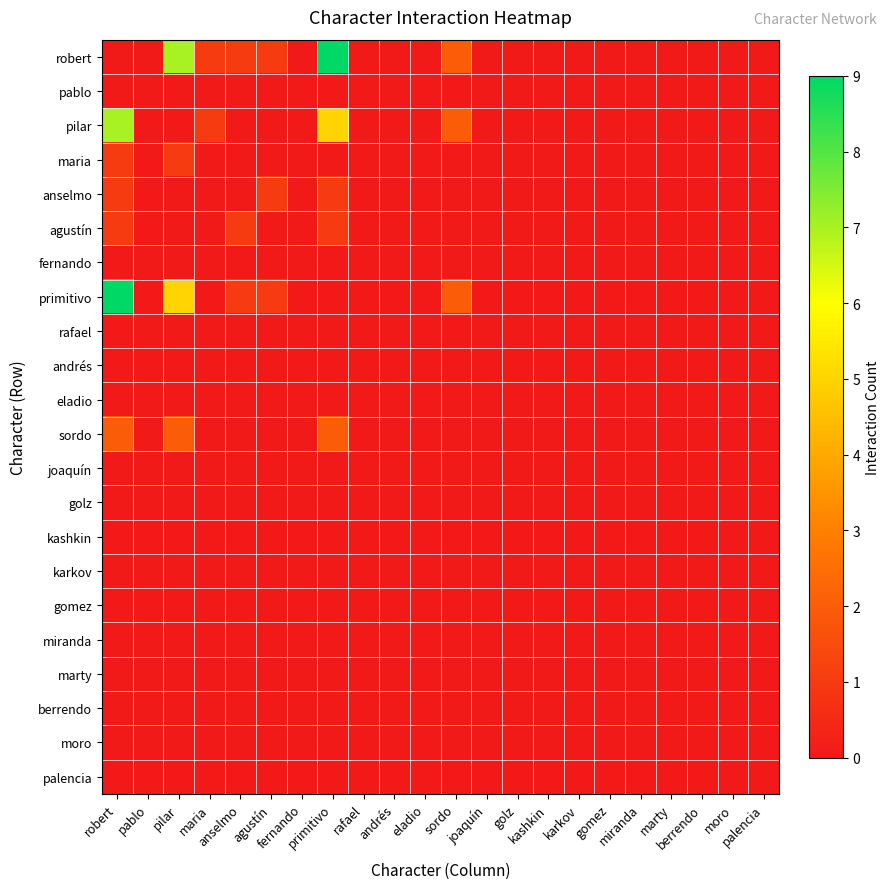

At which category is the sum across all series the highest?

robert